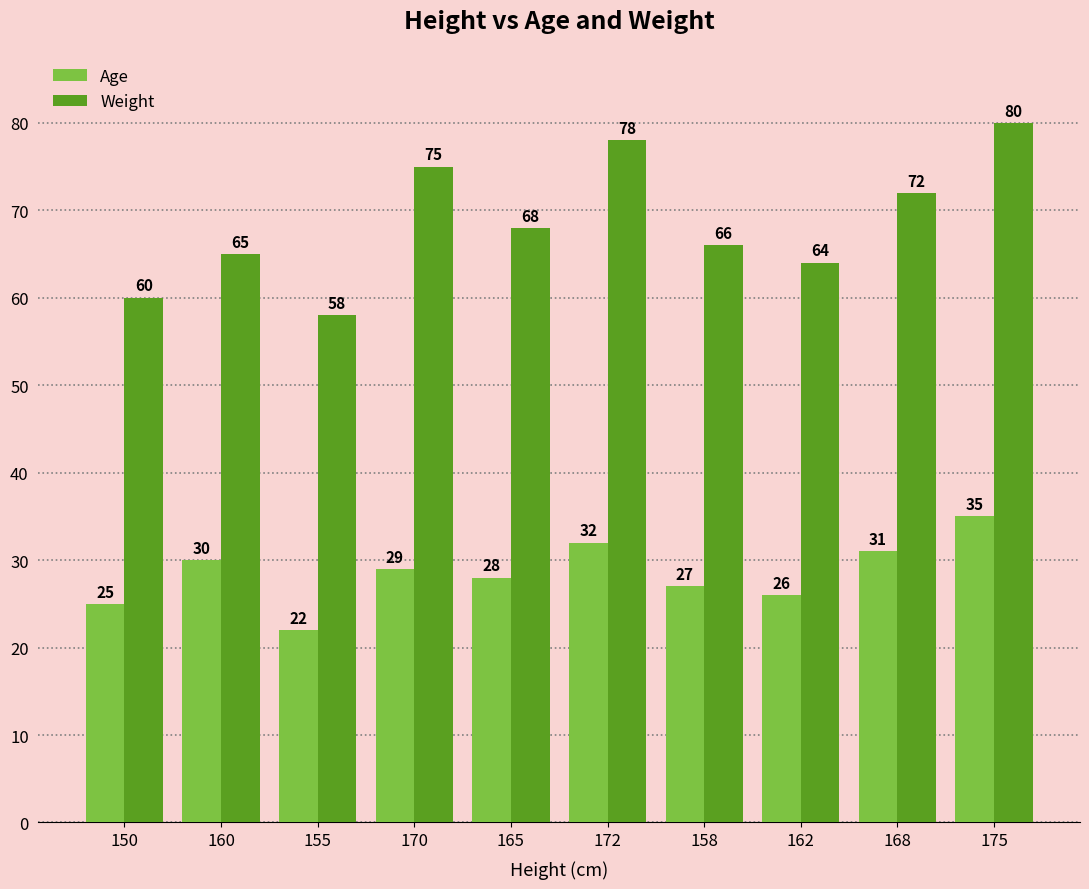

At 150, list the series in order from largest to smallest.

Weight, Age